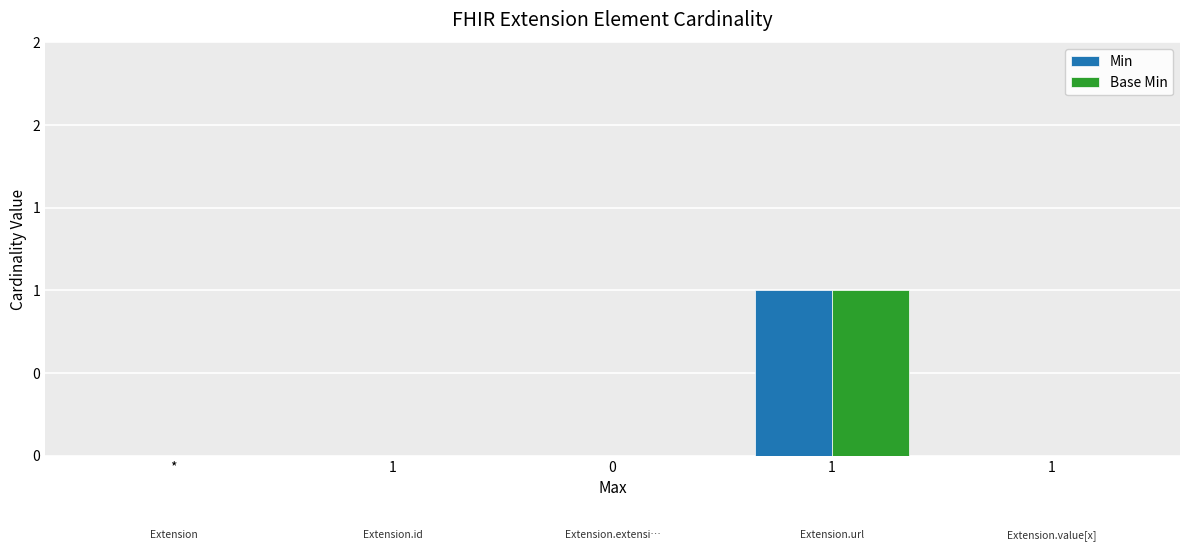

Reading right to left, extract all data points from this chart.

Min: 1=0	1=1	0=0	1=0	*=0
Base Min: 1=0	1=1	0=0	1=0	*=0